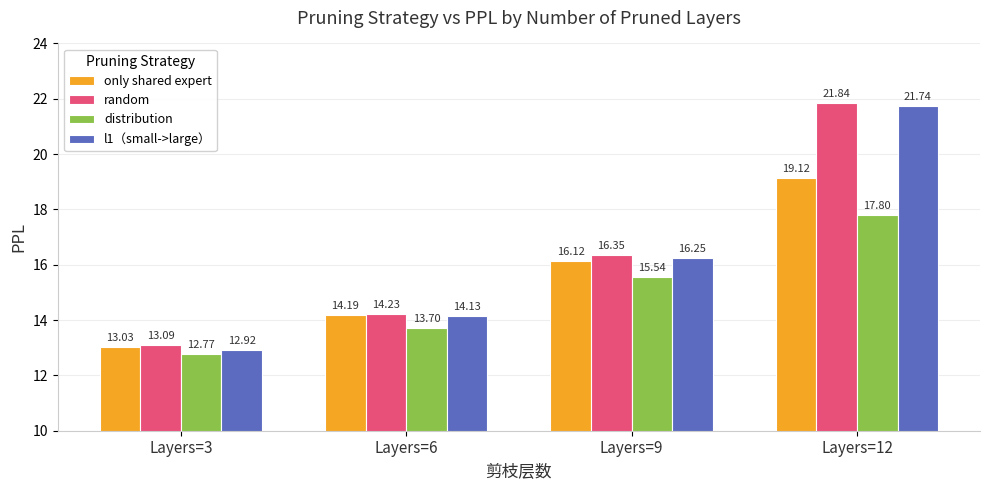

Which series has the widest spread of values?

l1（small->large）